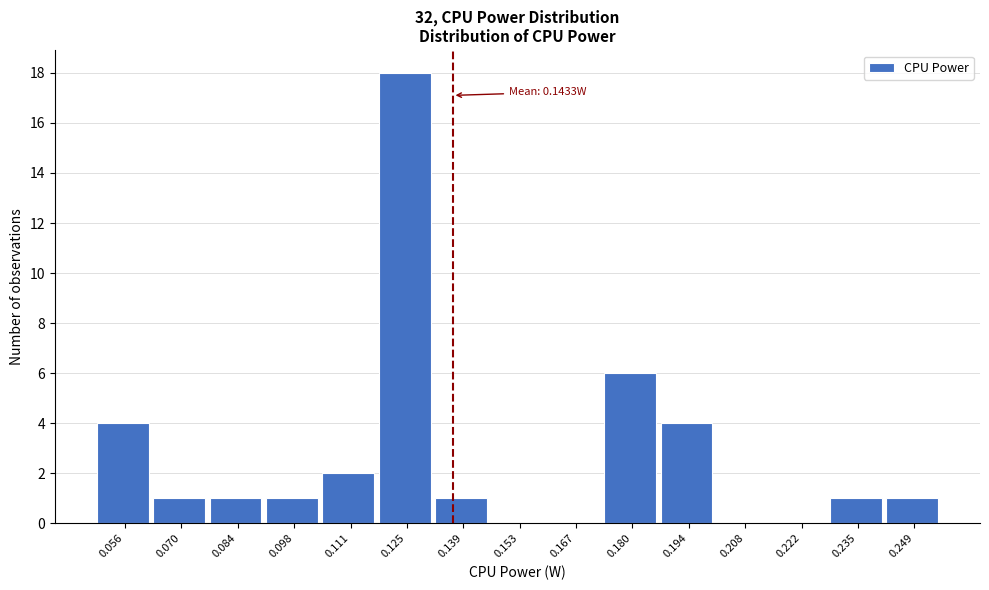

Reading left to right, transcribe all the data shown in this chart.

0.056=4	0.070=1	0.084=1	0.098=1	0.111=2	0.125=18	0.139=1	0.153=0	0.167=0	0.180=6	0.194=4	0.208=0	0.222=0	0.235=1	0.249=1